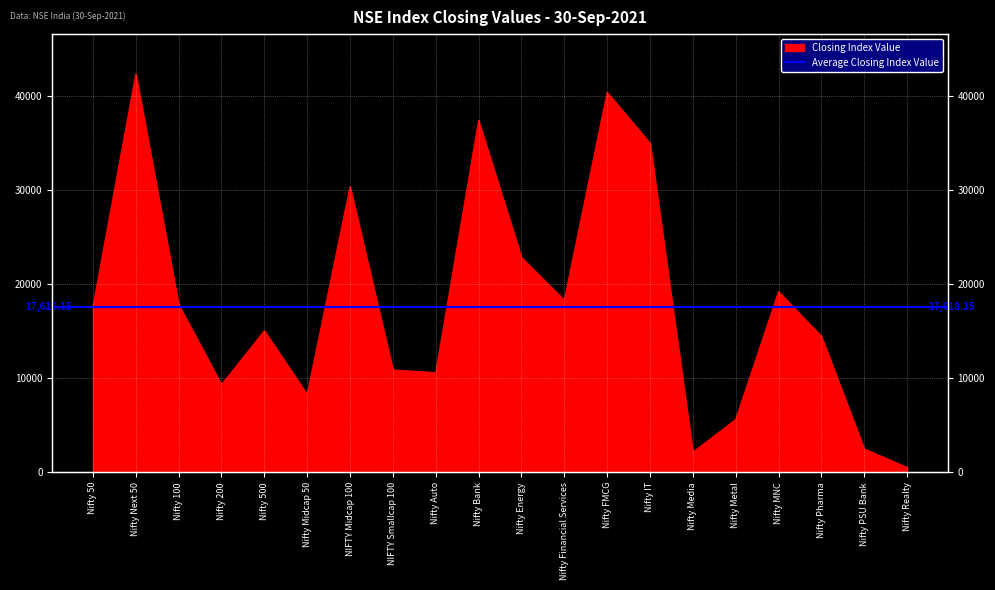

What is the average value?

18042.2